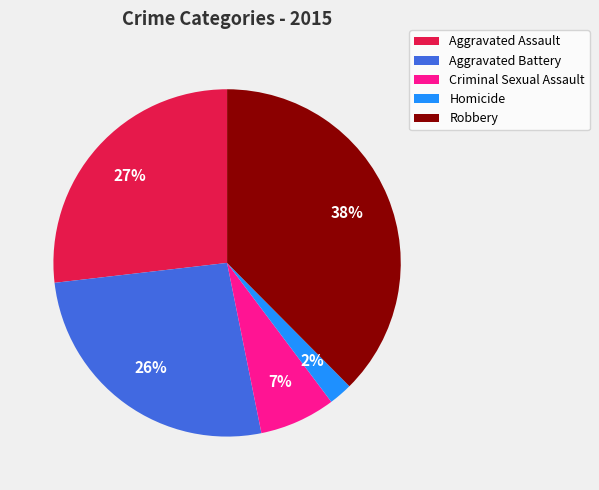

To the nearest percent, what is the difference between the Aggravated Battery and Homicide slice percentages?

24%